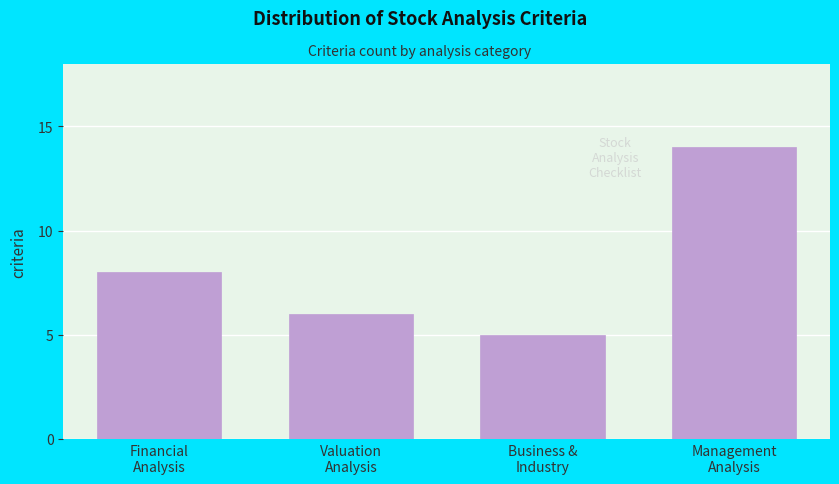

Reading left to right, list all the values displayed in this chart.

8	6	5	14